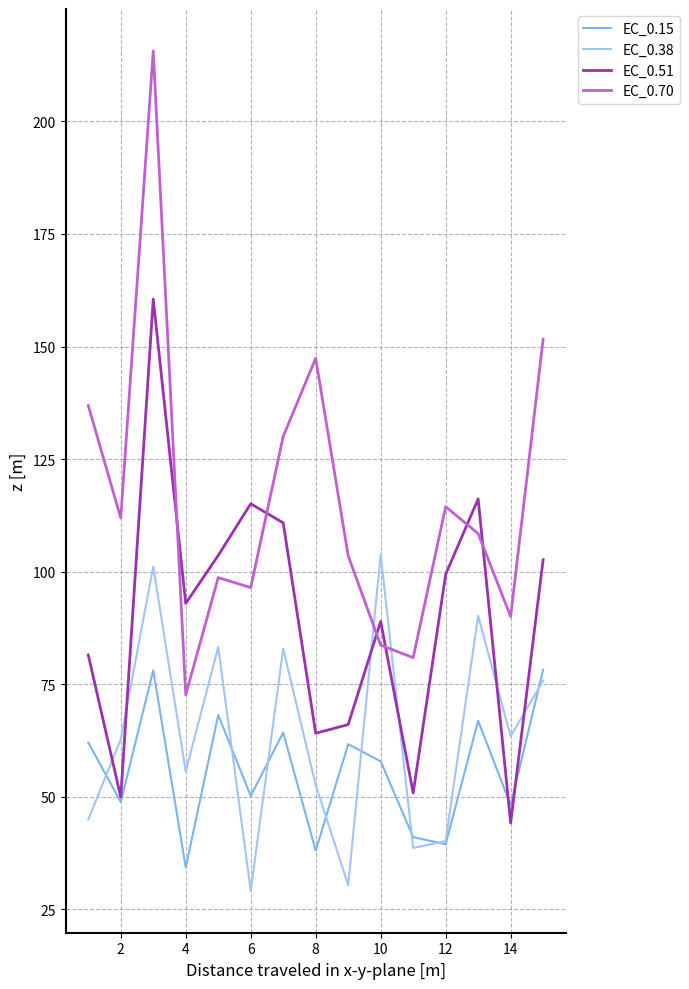

What is the minimum value for EC_0.38?

29.1